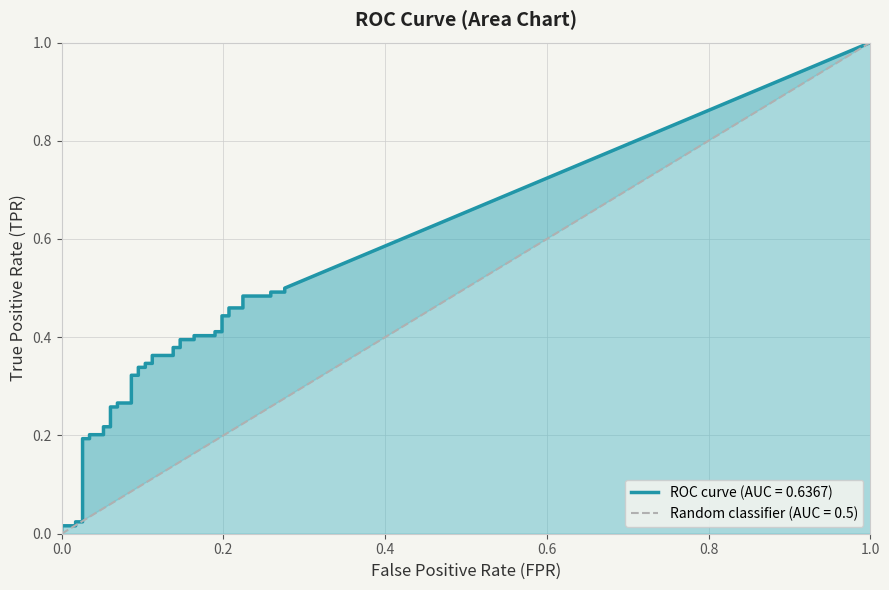

What is the label of the 9th point from the right?

31